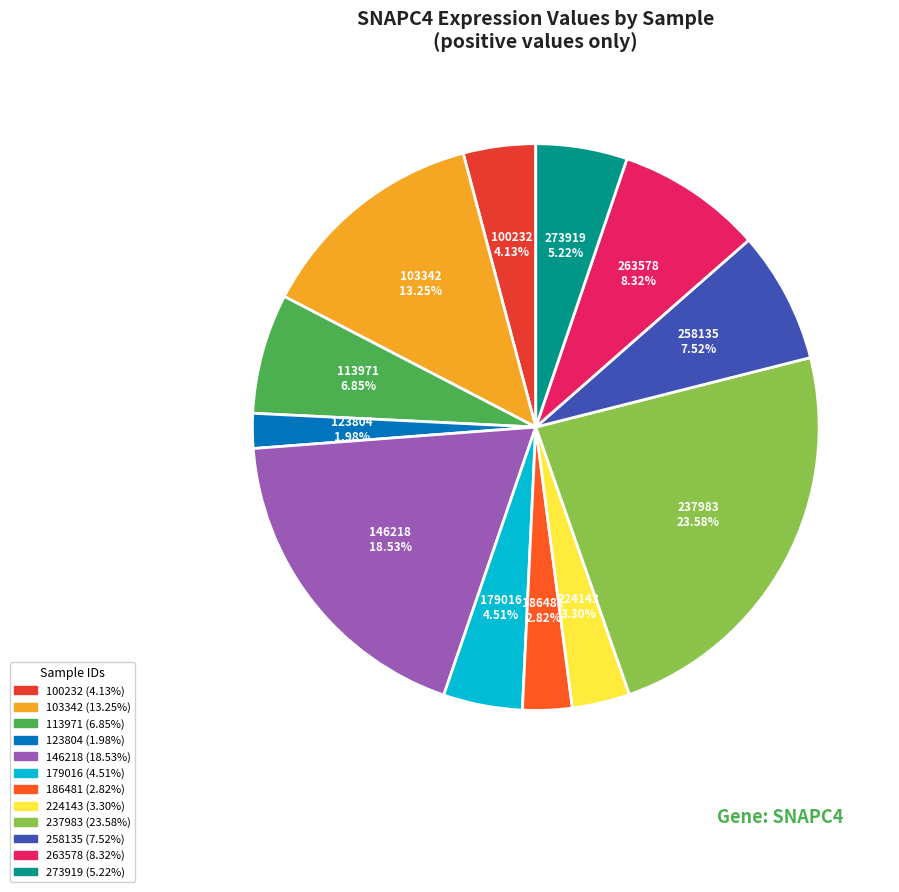

Is there any slice that represents more than half of the pie?

No